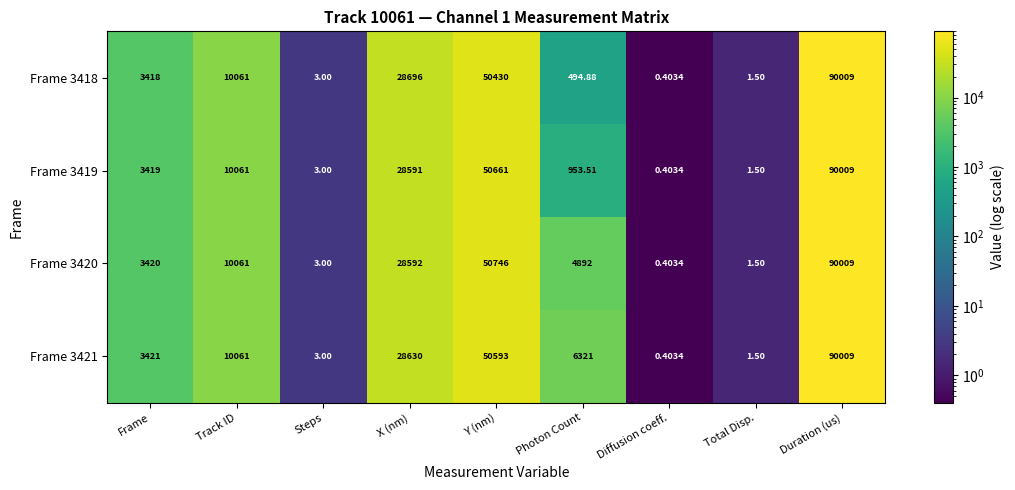

At which category does the chart reach its peak across all series?

Duration (us)